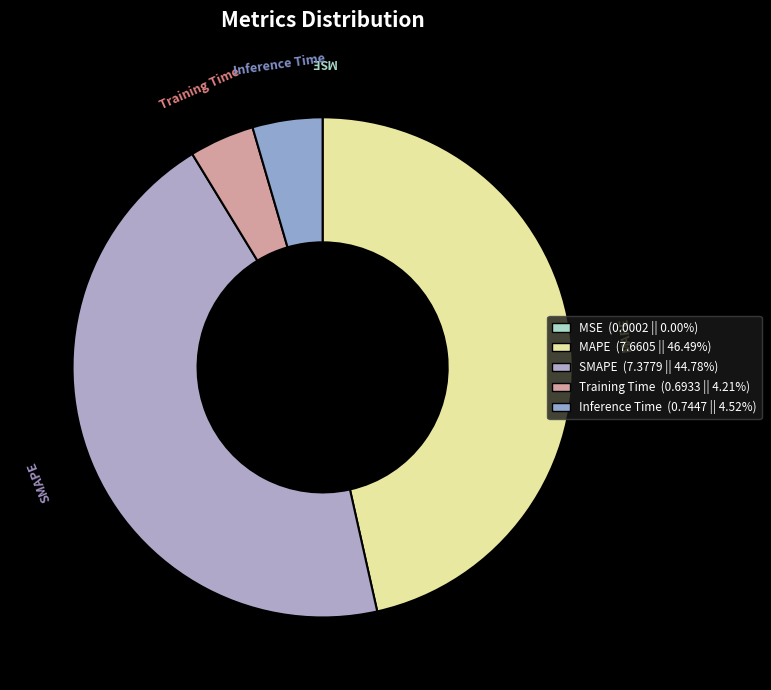

Count the number of slices in the pie.

5